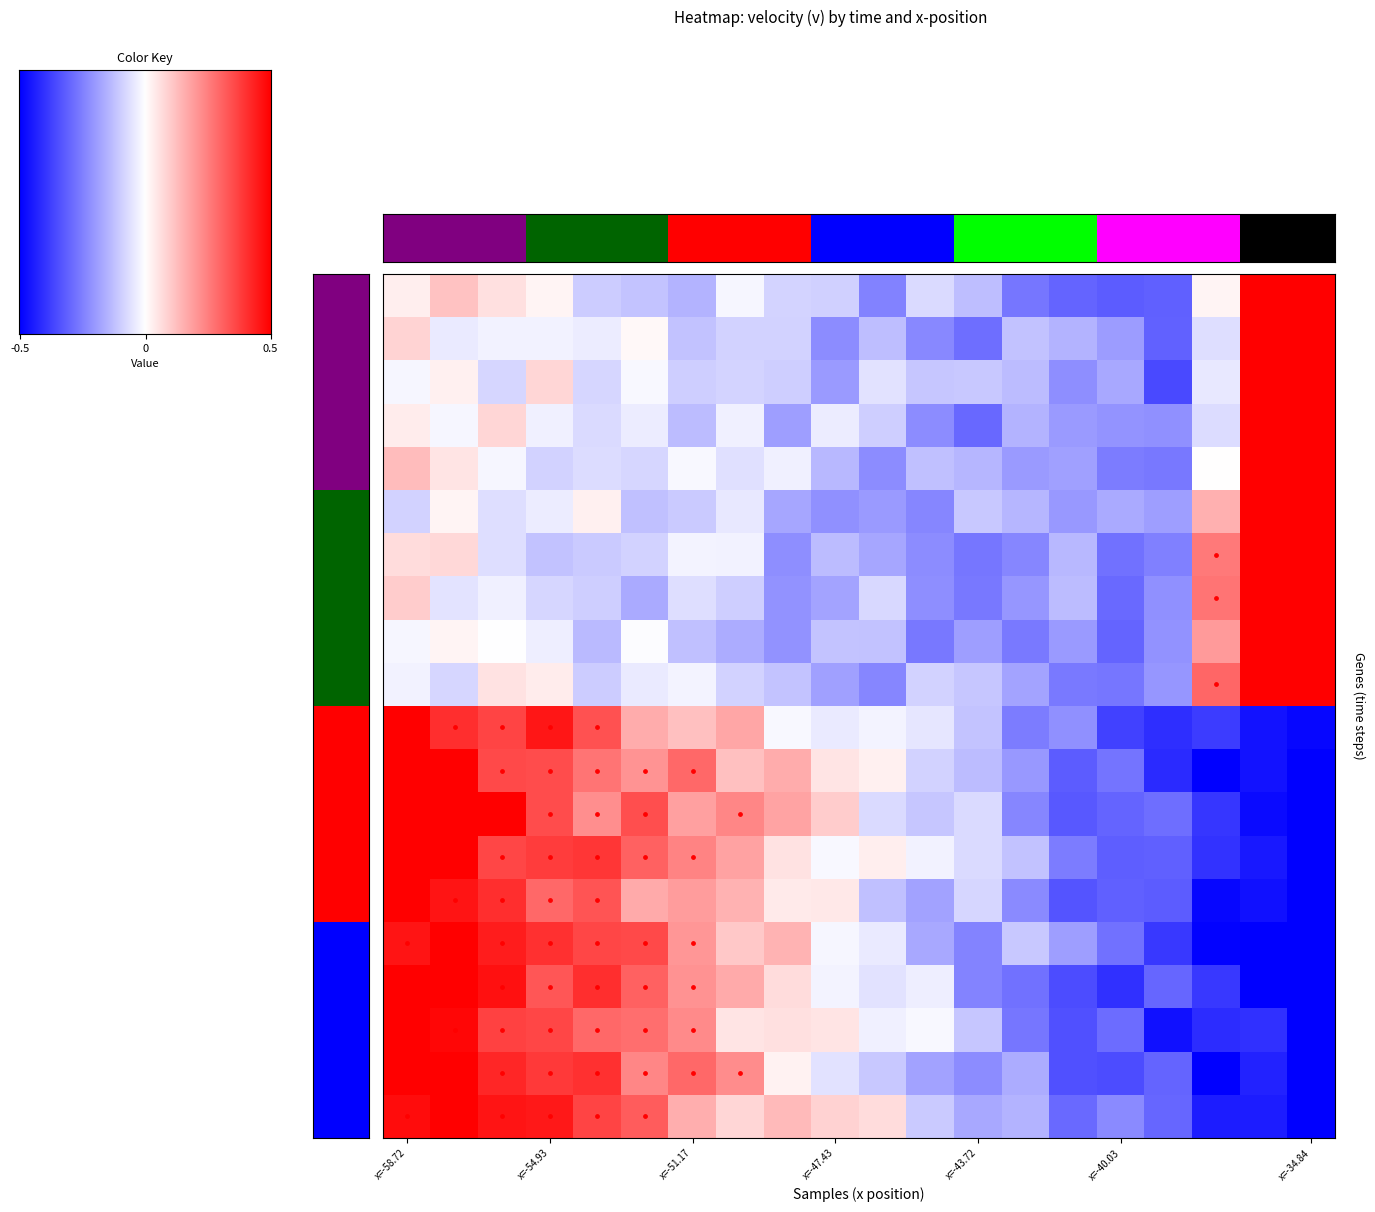

At how many categories does at least one series exceed 1?

7